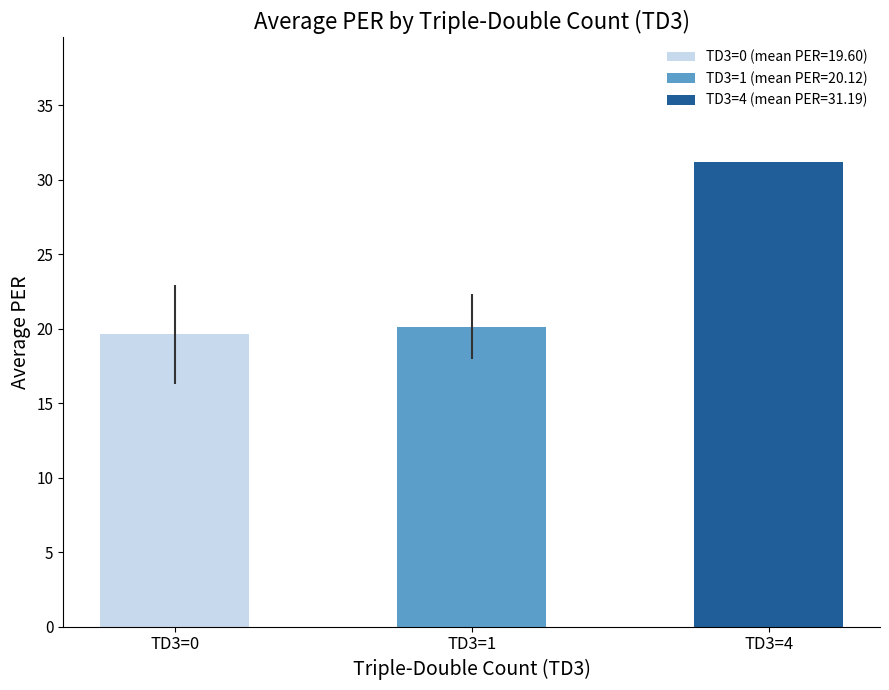

Does the chart contain stacked bars?

No